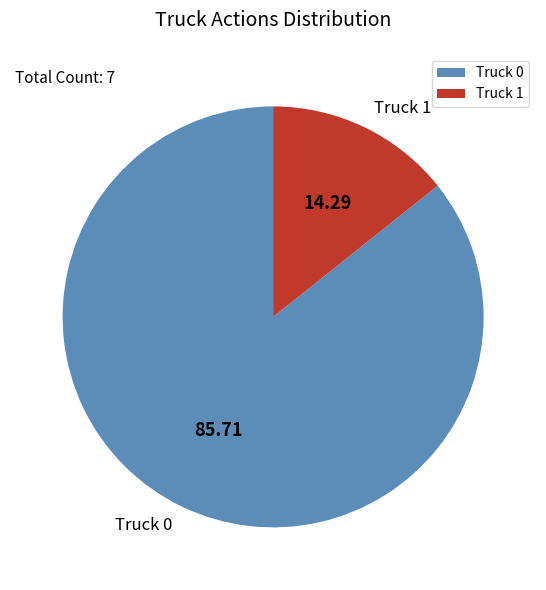

What is the ratio of the value at Truck 0 to the value at Truck 1?

6.0